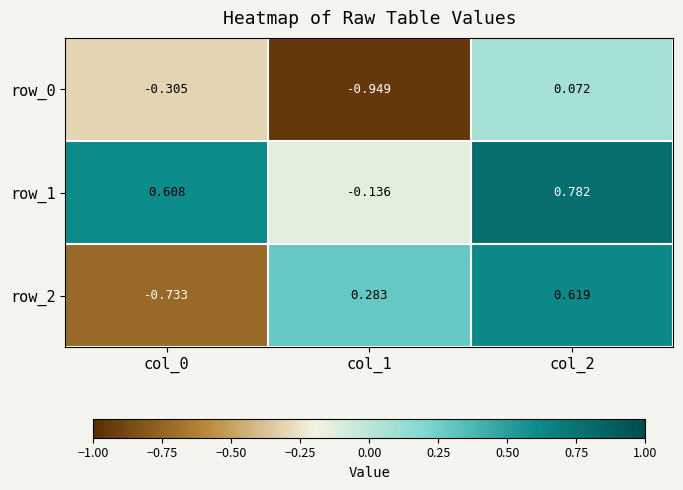

Is the value of row_2 at col_2 greater than the value of row_0 at col_0?

Yes